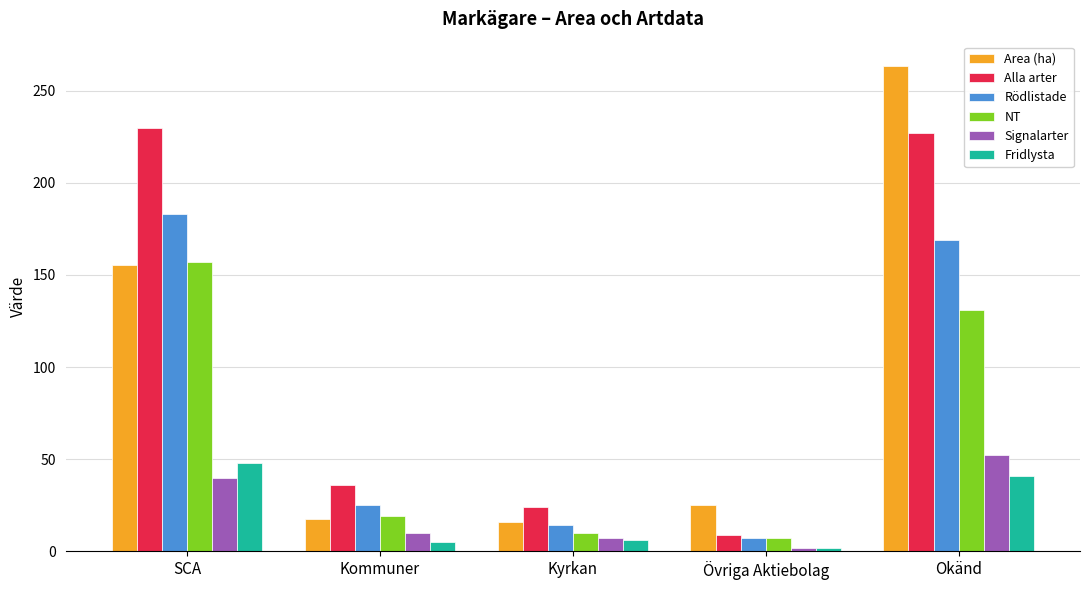

Count the number of data series in this chart.

6